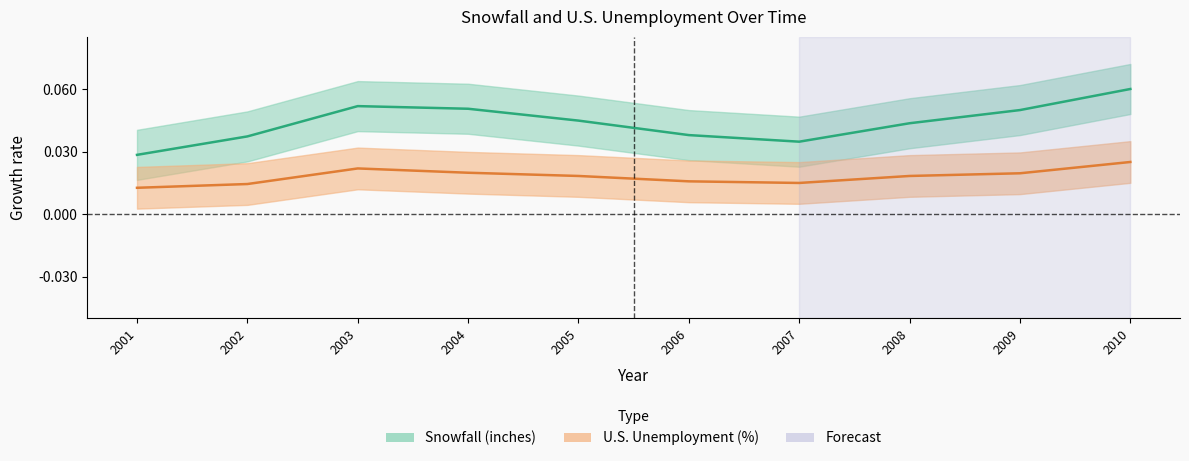

The value of U.S. Unemployment (%) at 2002 is 0.0. True or false?

True